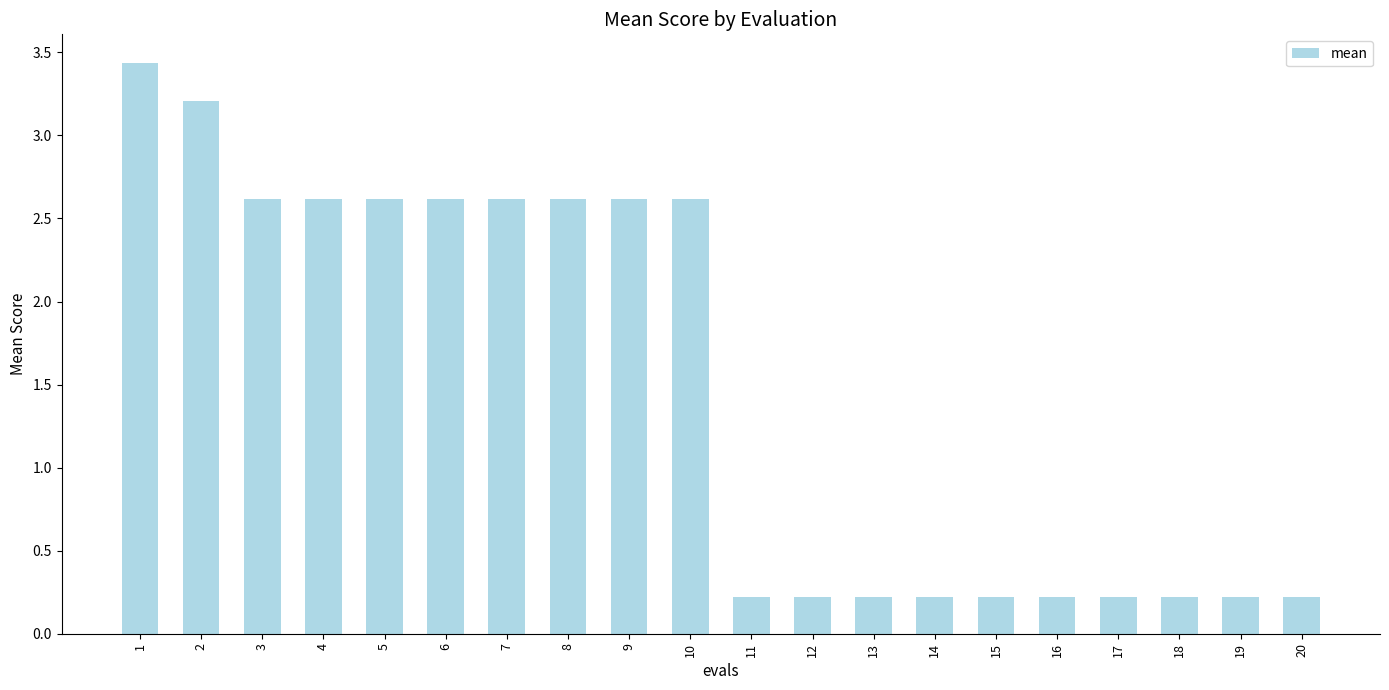

What is the sum of all values?

29.8